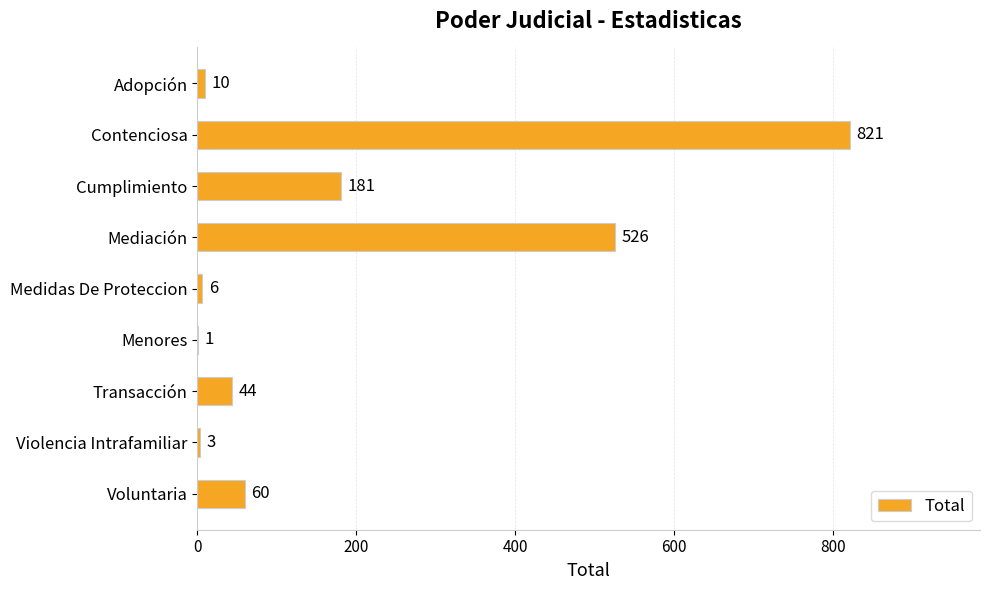

What is the sum of all values?

1652